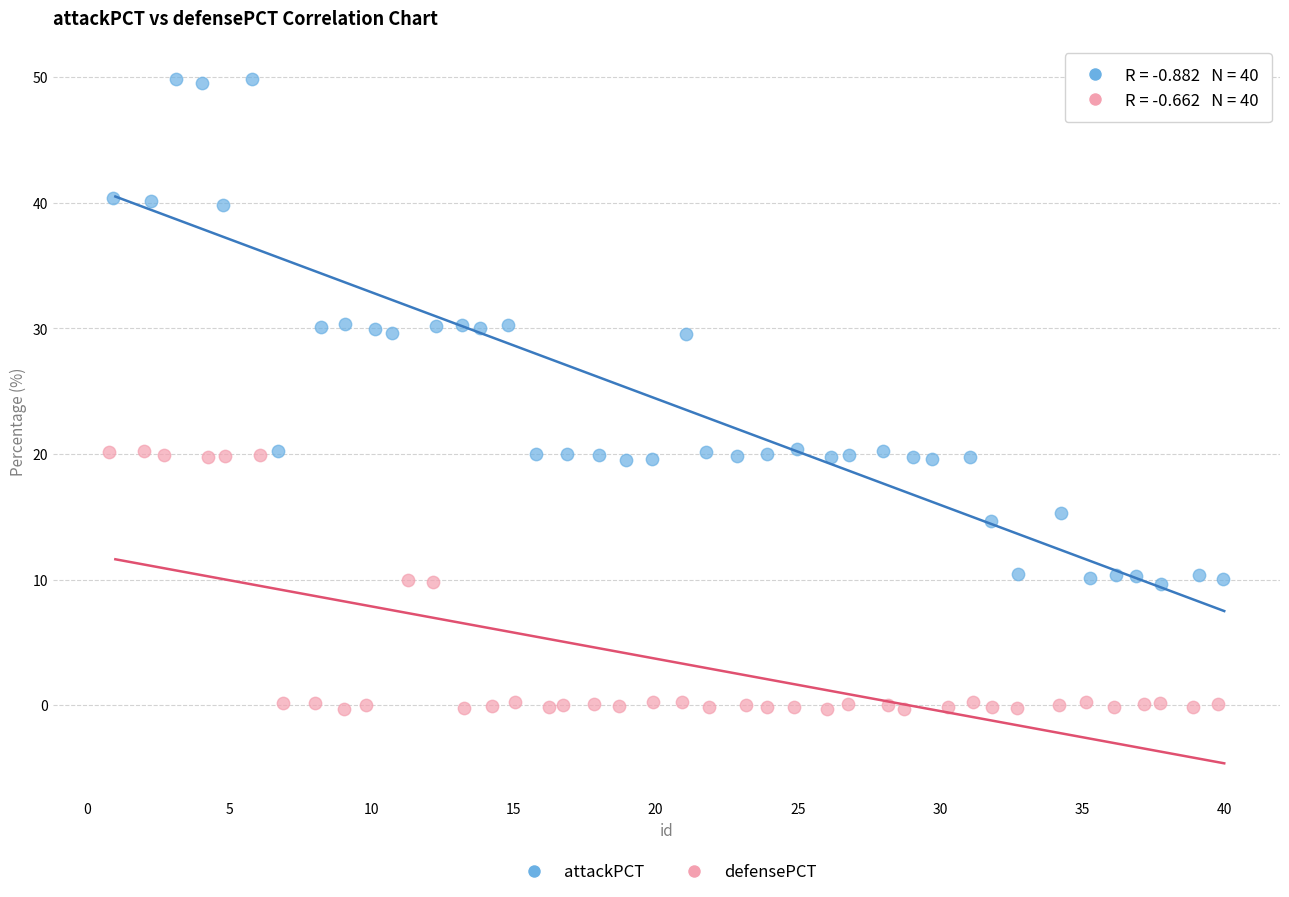

Which series contains the highest Y value?

attackPCT